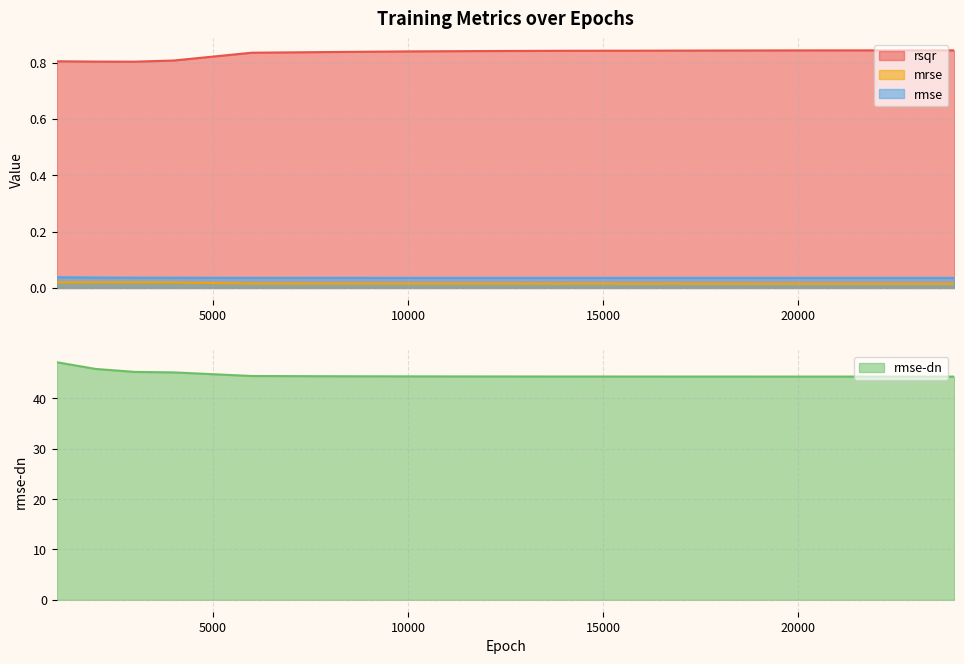

Does the chart display data point markers on the line(s)?

No